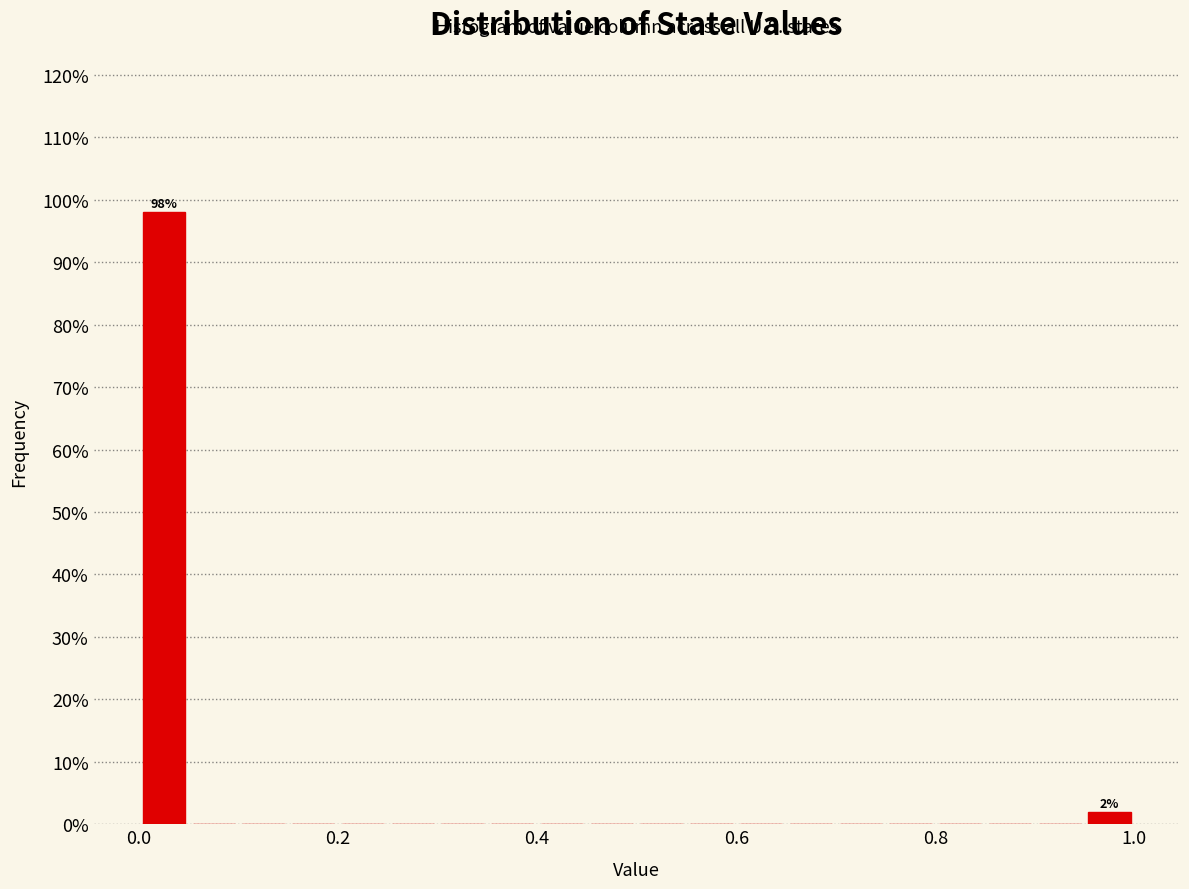

Read against the x-axis, roughly where is the centre of the tallest bar?

0.02